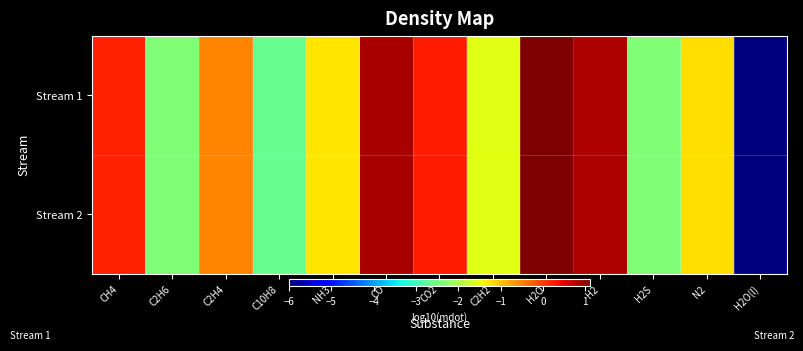

At how many categories does at least one series exceed -5?

12